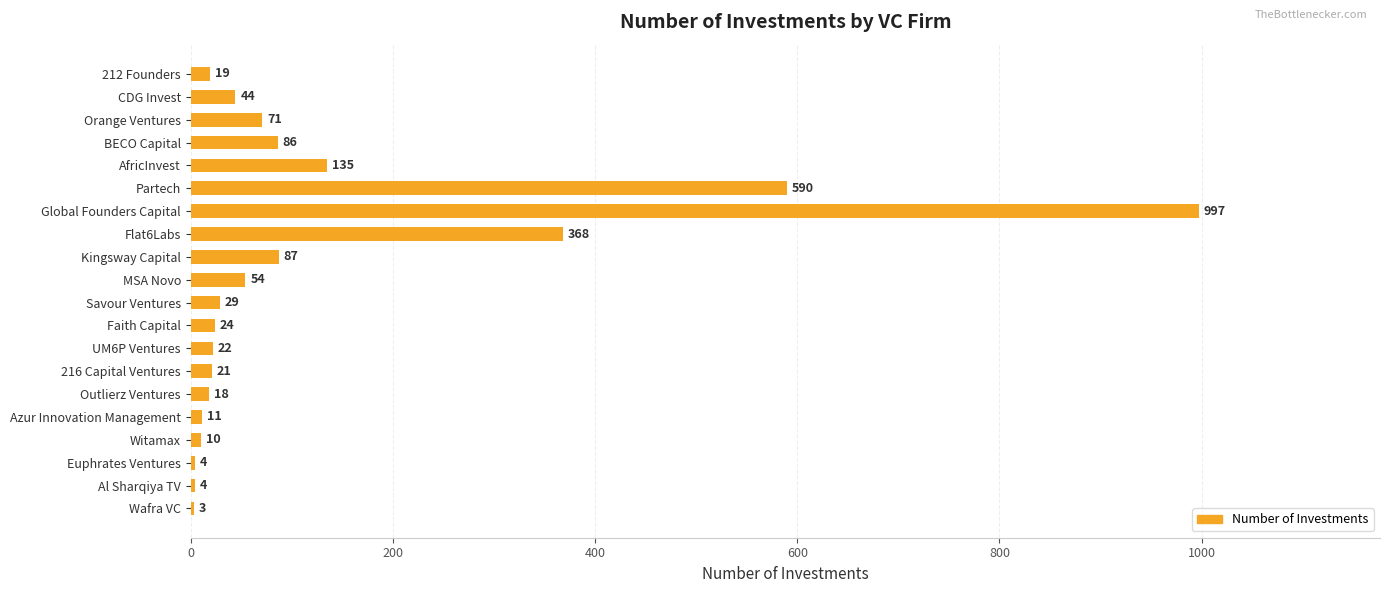

What is the sum of the values at Flat6Labs and Wafra VC?

371